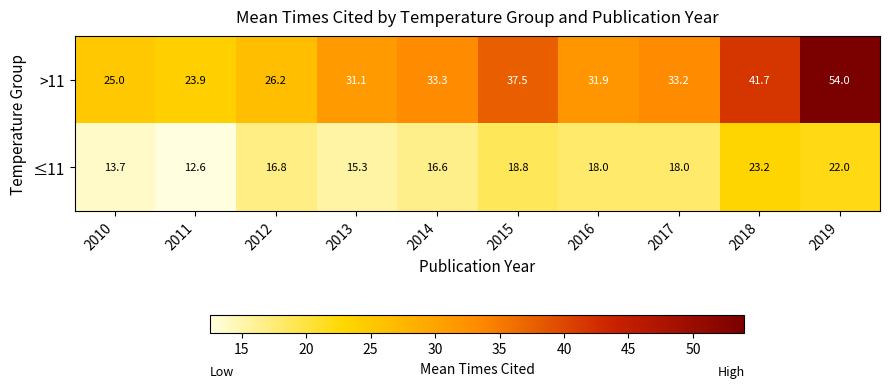

What is the difference between the highest and lowest values at 2017?

15.2